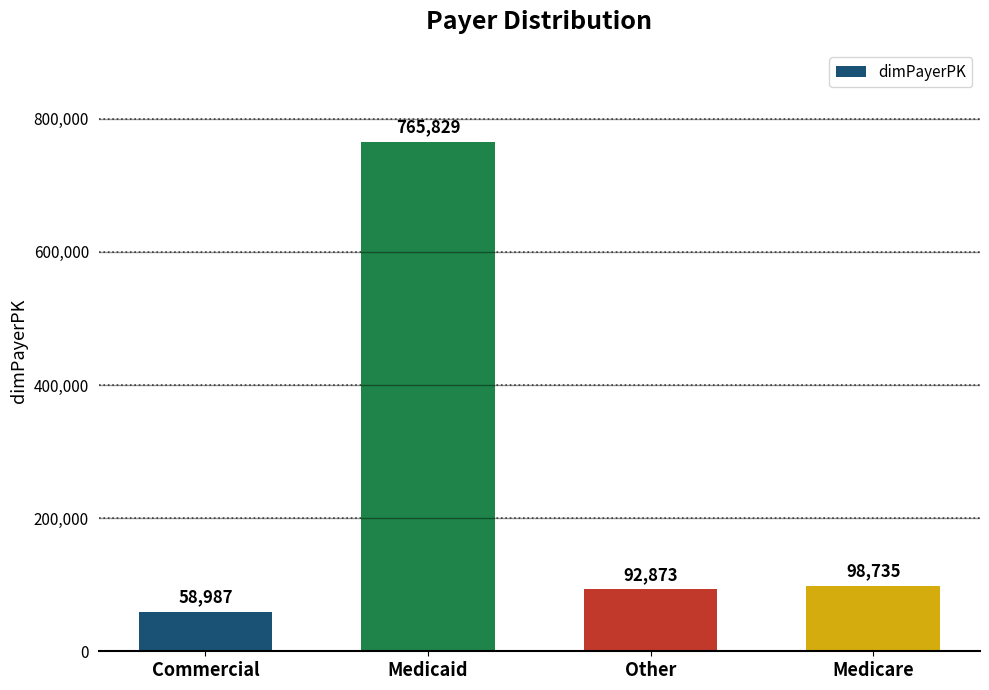

What is the minimum value shown in the chart?

58987